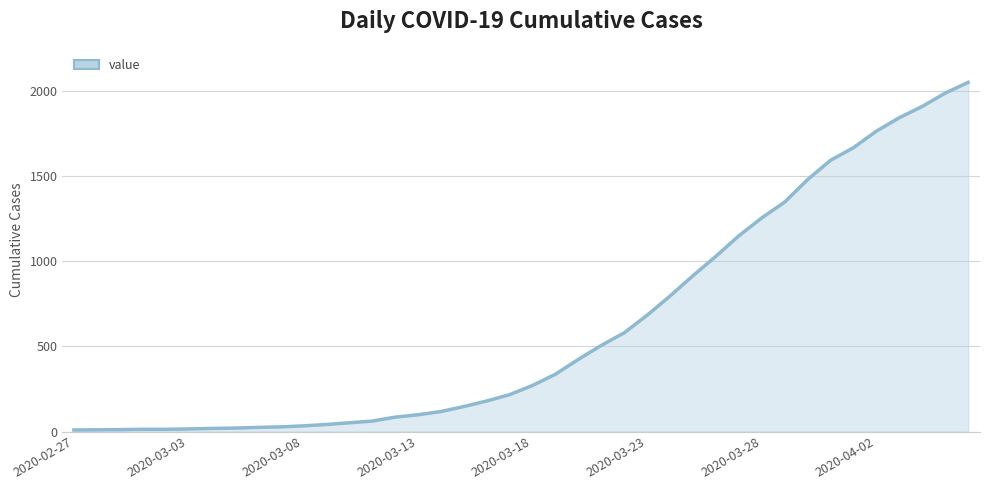

What is the maximum value shown in the chart?

2048